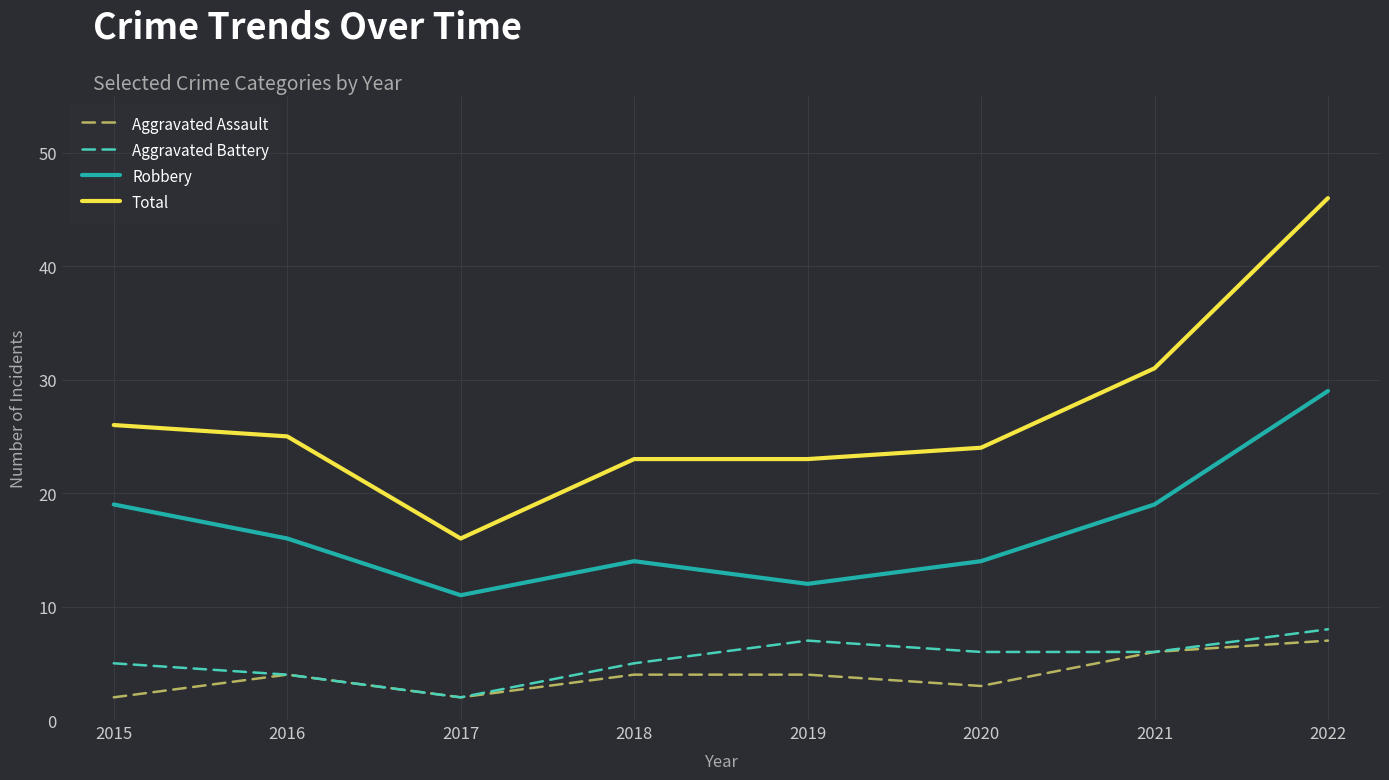

Does the chart have visible grid lines?

Yes